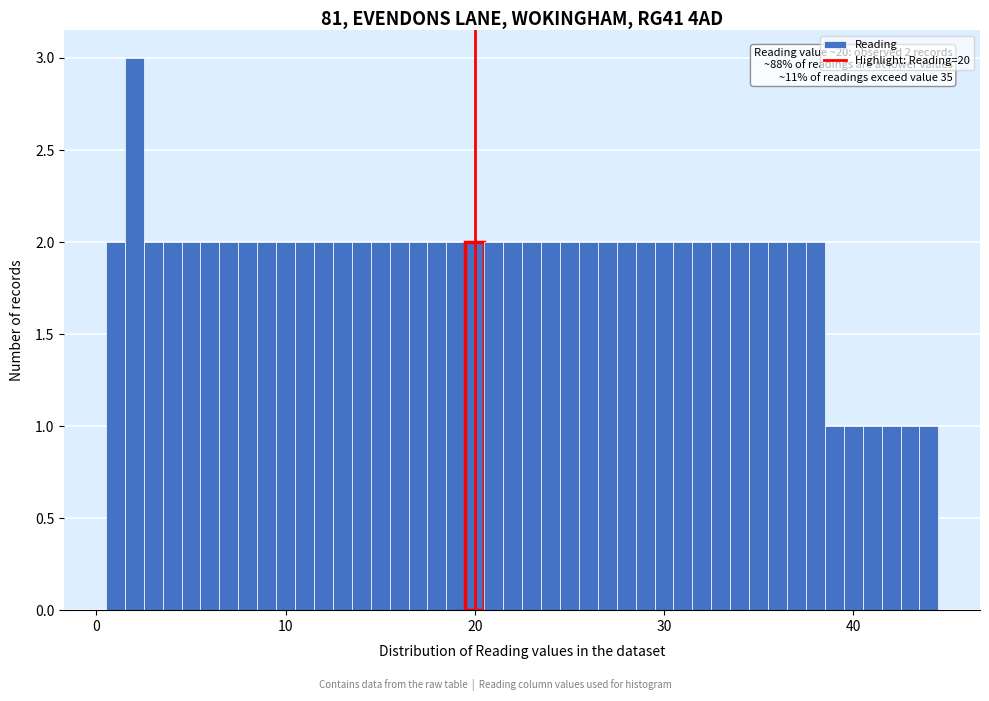

Read against the x-axis, roughly where is the centre of the tallest bar?

2